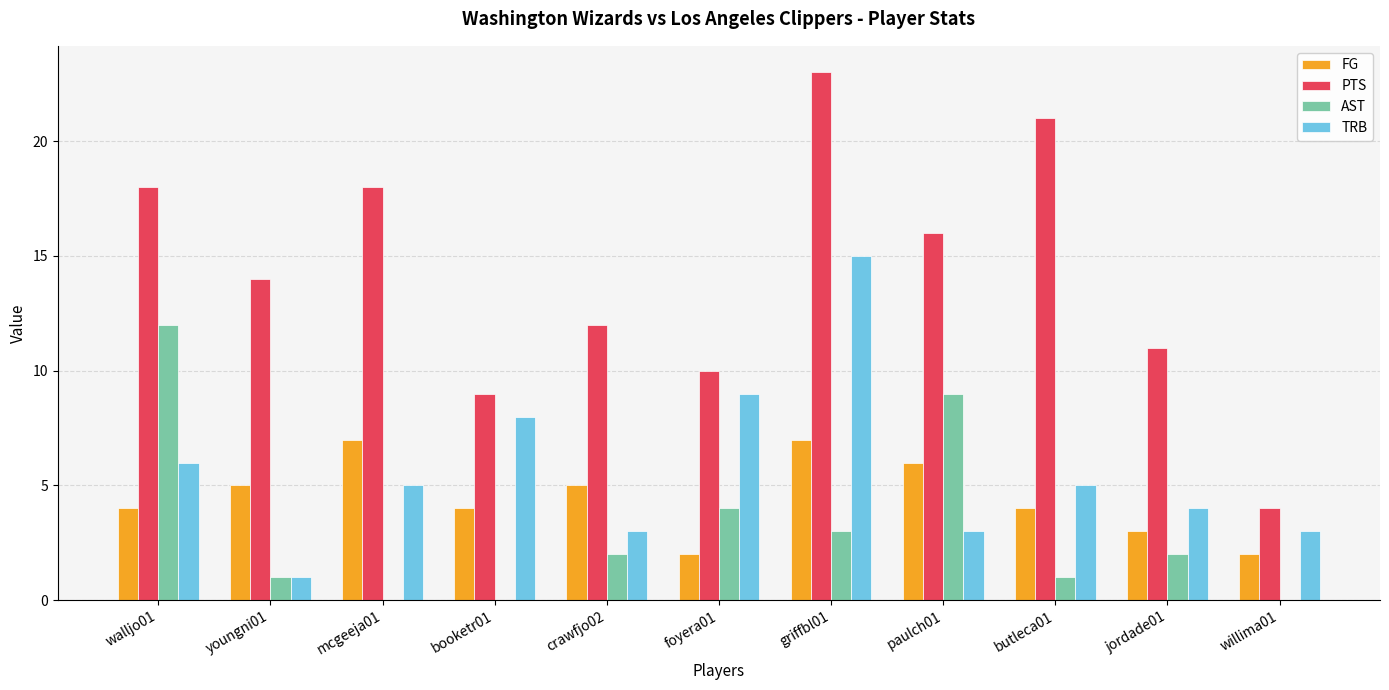

Is the value of FG at crawfjo02 greater than the value of PTS at booketr01?

No